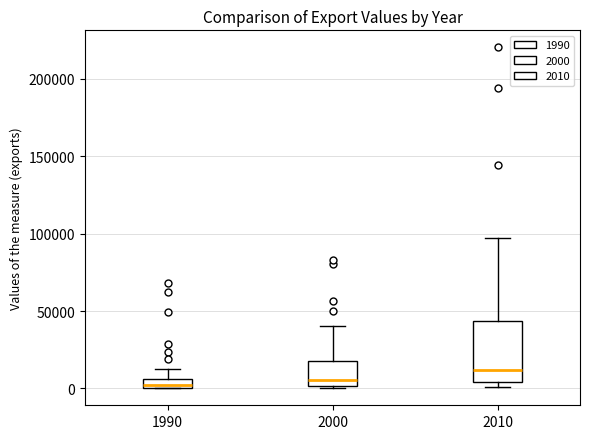

Which box is the tallest, from its lower edge to its upper edge?

2010